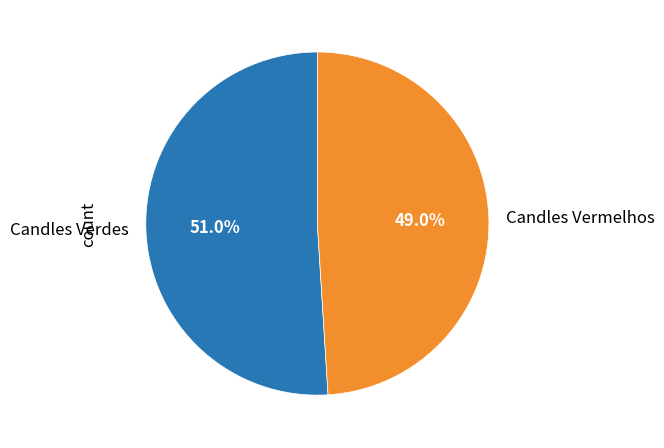

What percentage do Candles Vermelhos and Candles Verdes together represent?

100.0%